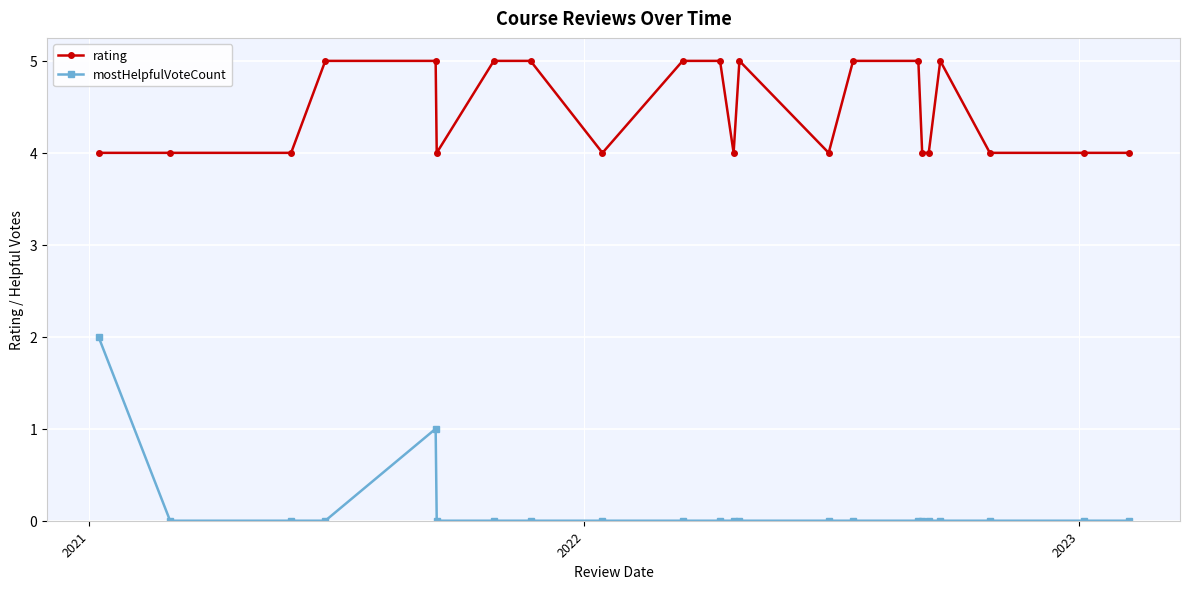

At how many categories does at least one series exceed 3?

22